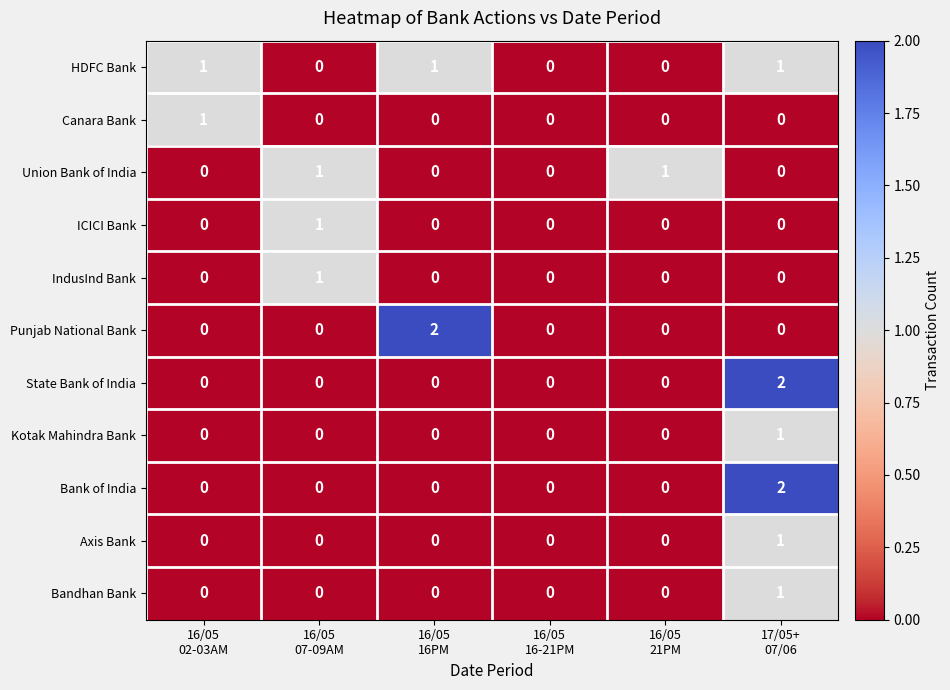

Which series has the largest total across all categories?

HDFC Bank